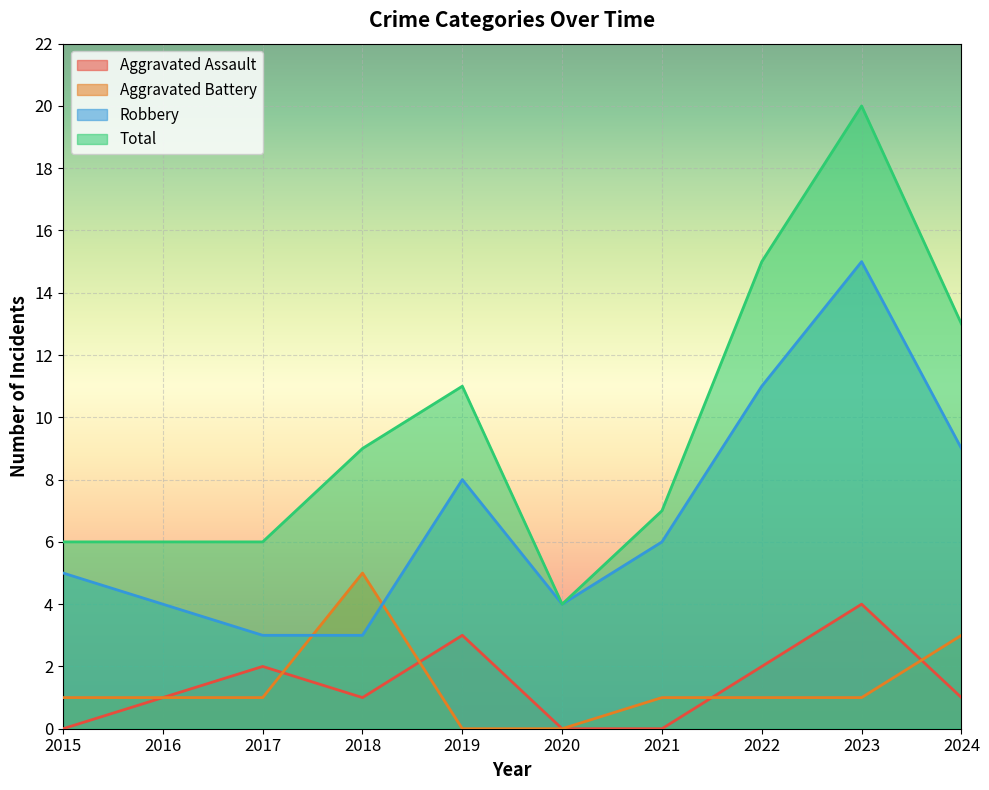

Reading left to right, extract all data points from this chart.

Aggravated Assault: 0	1	2	1	3	0	0	2	4	1
Aggravated Battery: 1	1	1	5	0	0	1	1	1	3
Robbery: 5	4	3	3	8	4	6	11	15	9
Total: 6	6	6	9	11	4	7	15	20	13